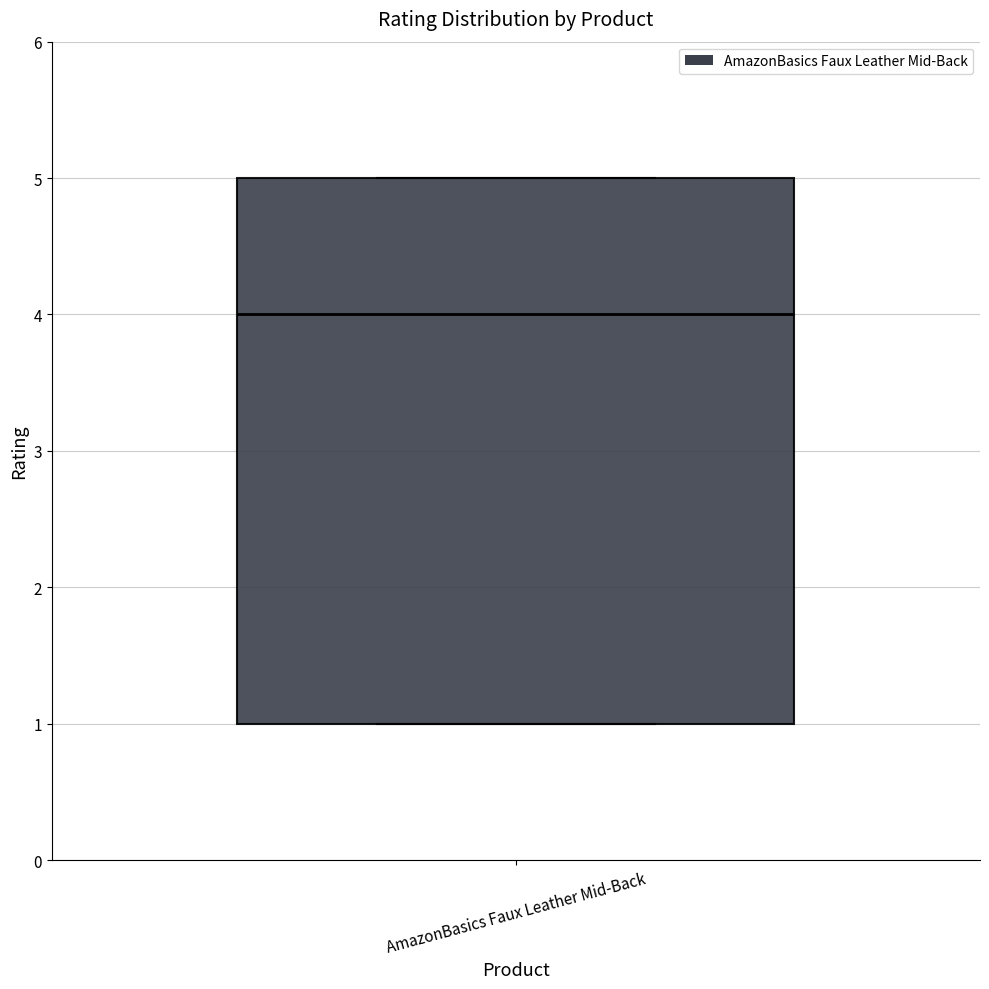

Transcribe this box plot: give where the median line is, the range the box spans, and where the two whiskers end, as read against the y-axis. The values are not printed on the chart, so give them approximately, as read against the axis.

median 4, box 1 to 5, whiskers 1 to 5